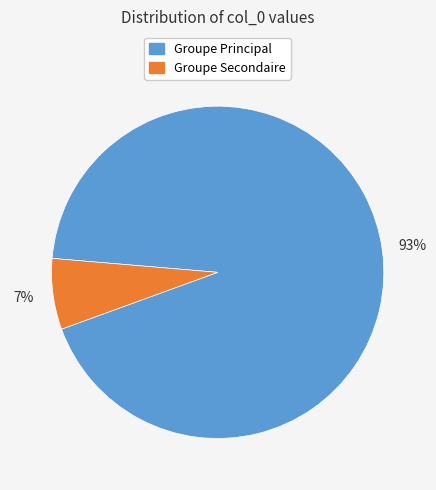

To the nearest percent, what percentage of the pie is Groupe Principal?

93%